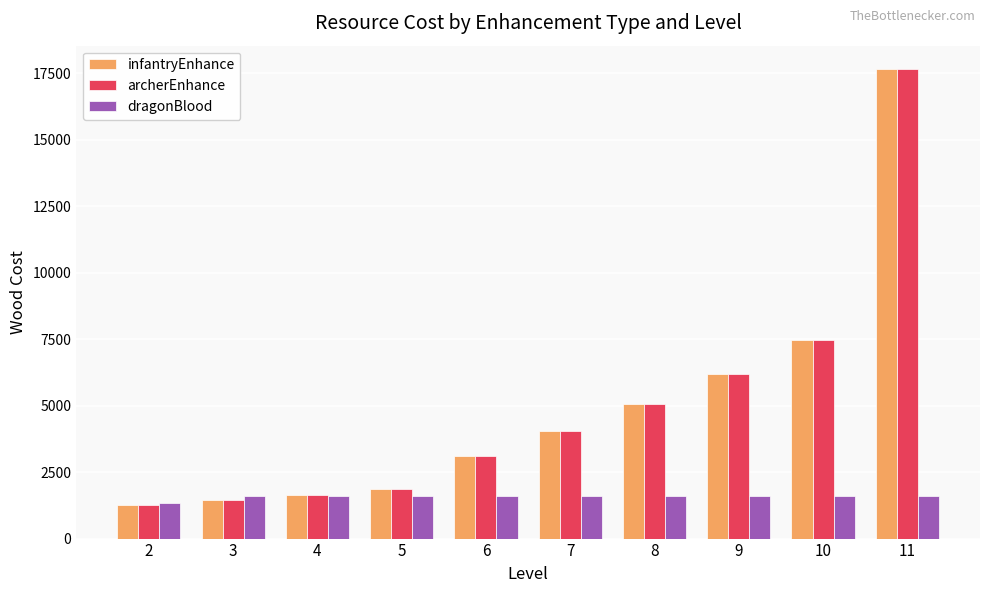

Reading left to right, list all the values displayed in this chart.

infantryEnhance: 1250	1450	1650	1850	3100	4050	5050	6200	7450	17650
archerEnhance: 1250	1450	1650	1850	3100	4050	5050	6200	7450	17650
dragonBlood: 1350	1600	1600	1600	1600	1600	1600	1600	1600	1600